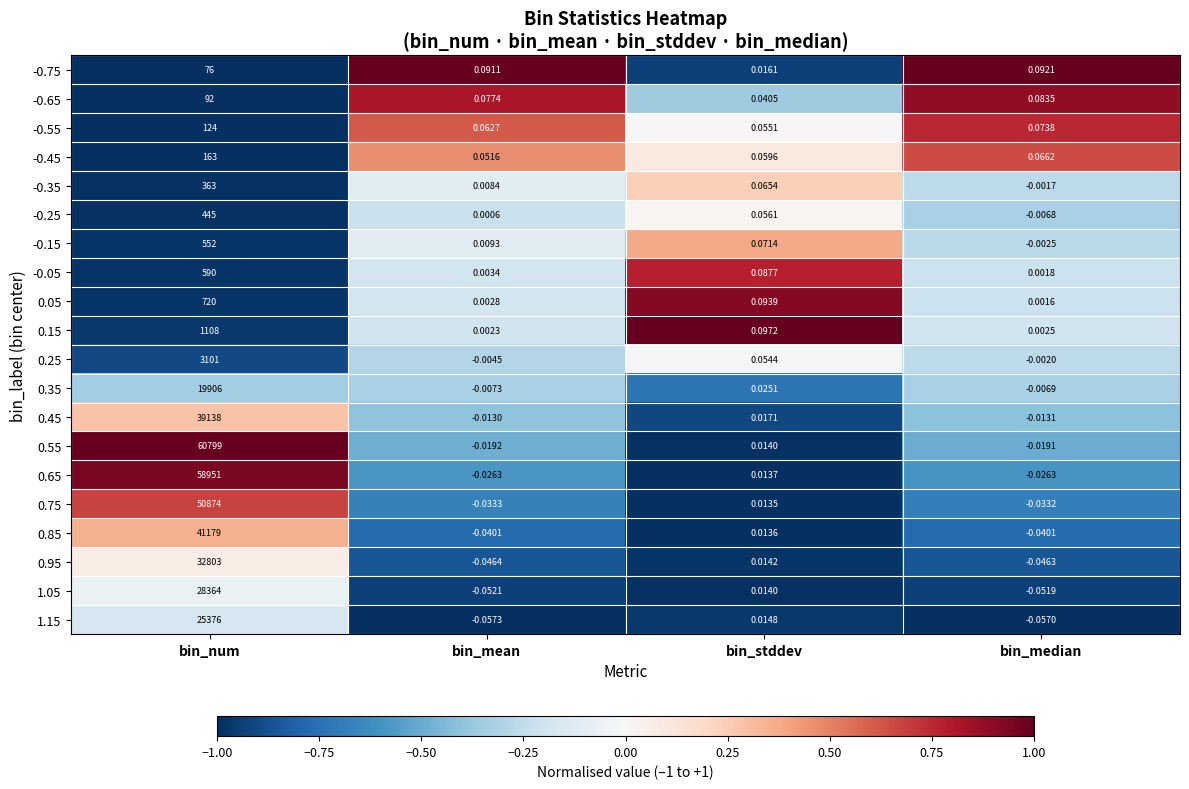

At which label does -0.55 reach its minimum?

bin_stddev